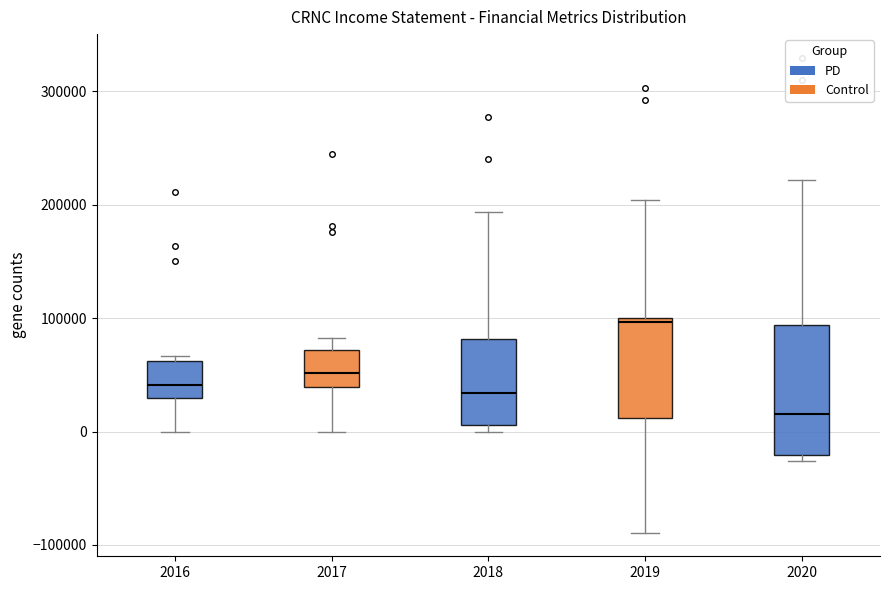

Which box's median line is the lowest?

2020